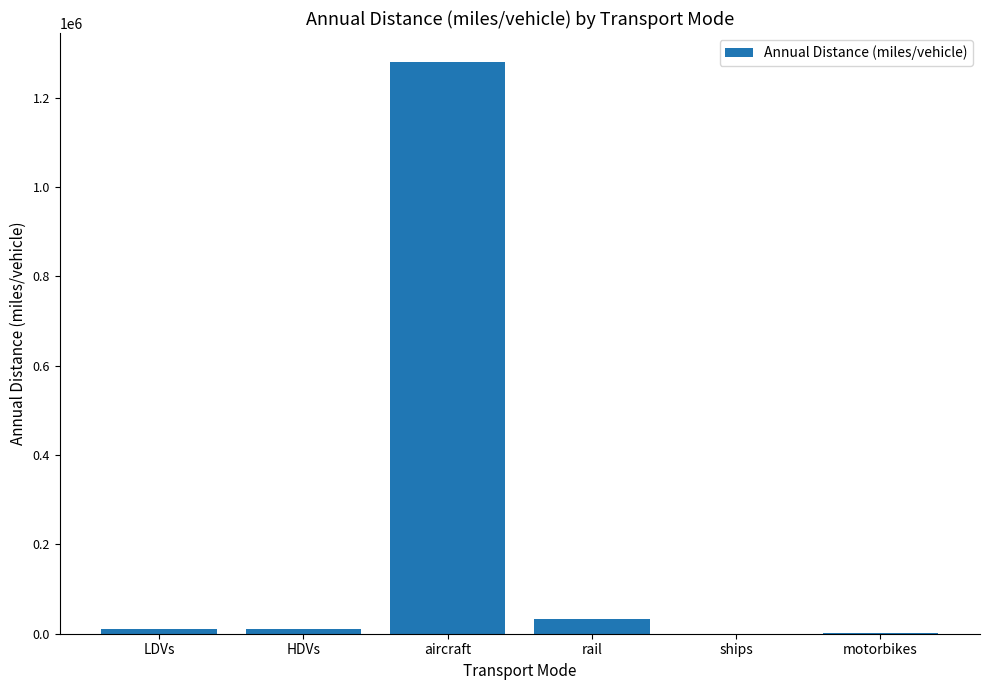

What is the approximate value at rail?

33681.5